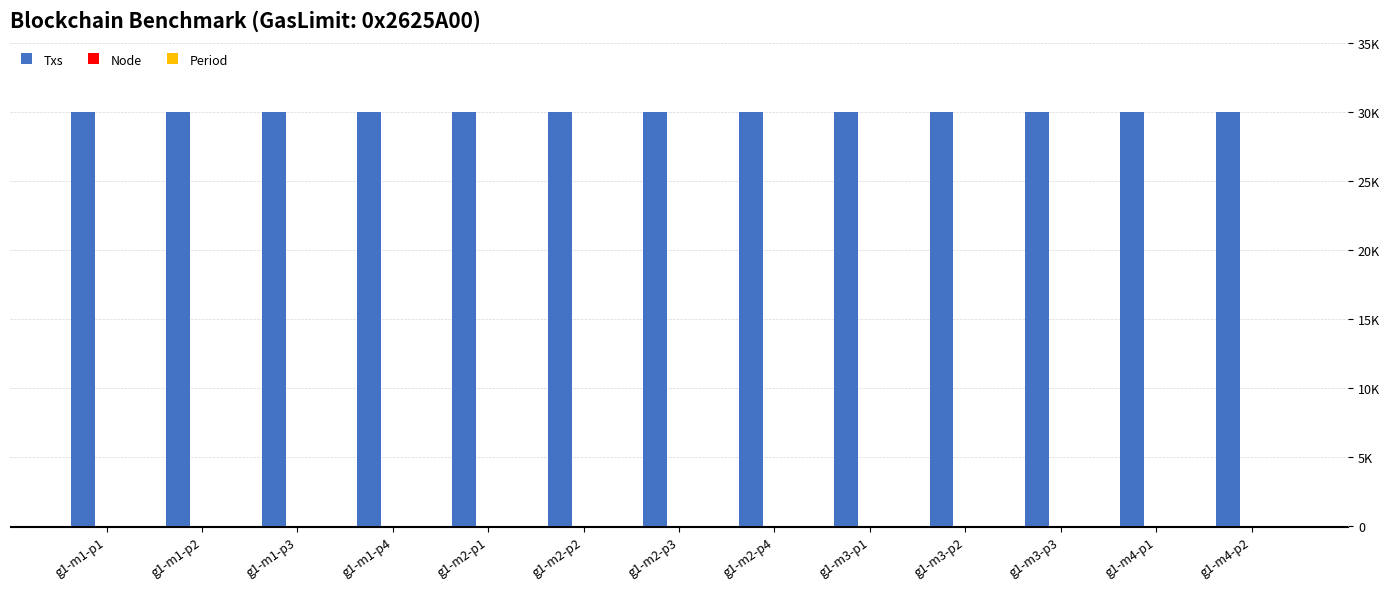

Rank the categories by Period value from highest to lowest.

g1-m1-p4, g1-m2-p4, g1-m1-p3, g1-m2-p3, g1-m3-p3, g1-m1-p2, g1-m2-p2, g1-m3-p2, g1-m4-p2, g1-m1-p1, g1-m2-p1, g1-m3-p1, g1-m4-p1